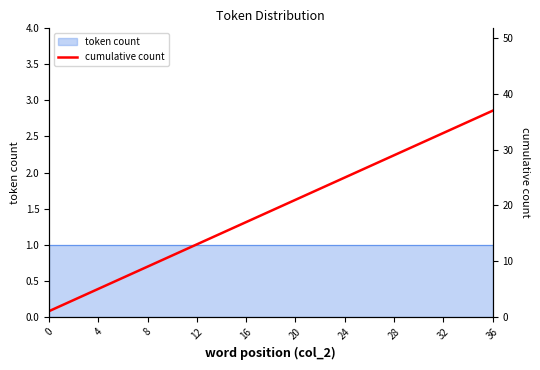

How many lines are shown in the chart?

1